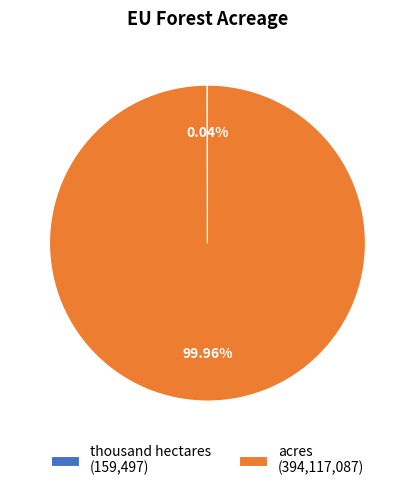

Does acres (394,117,087) account for over 50% of the chart?

Yes